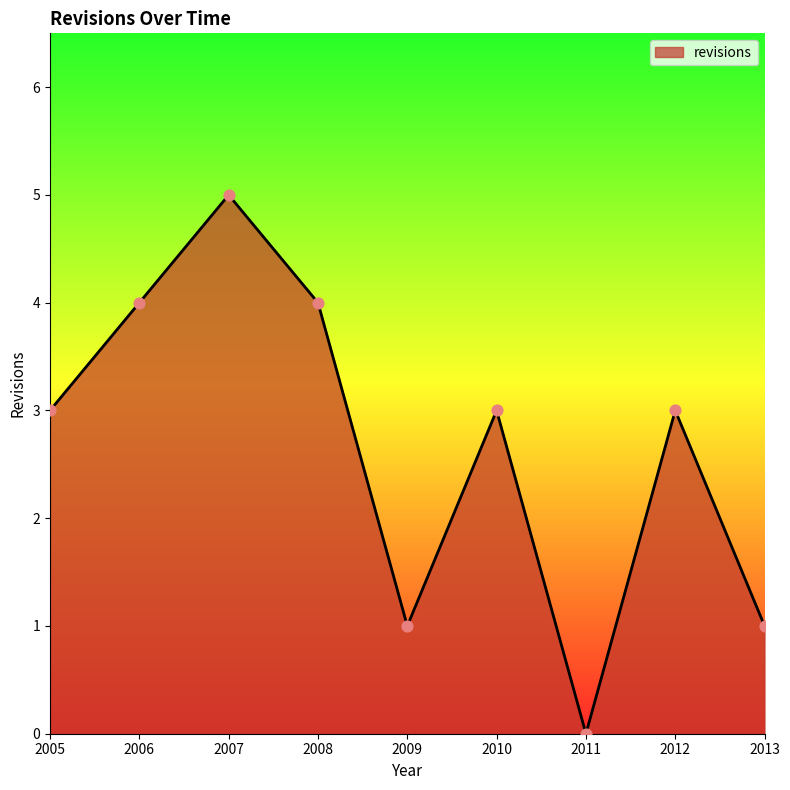

What is the change in value from 2008 to 2011?

-4